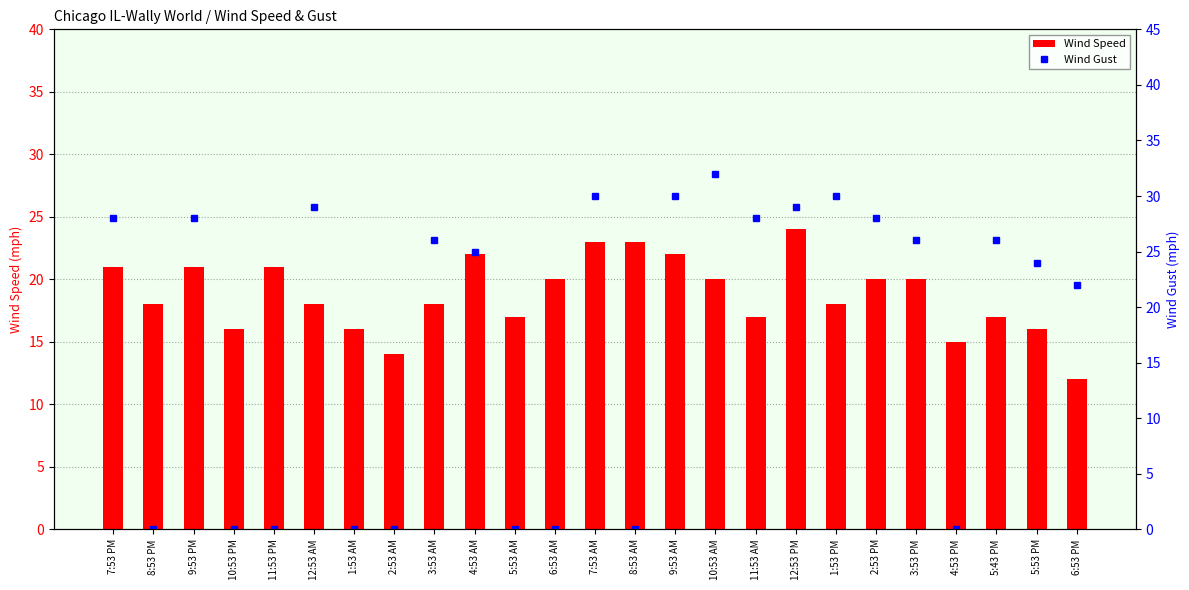

Rank the series at 1:53 PM from lowest to highest value.

Wind Speed, Wind Gust